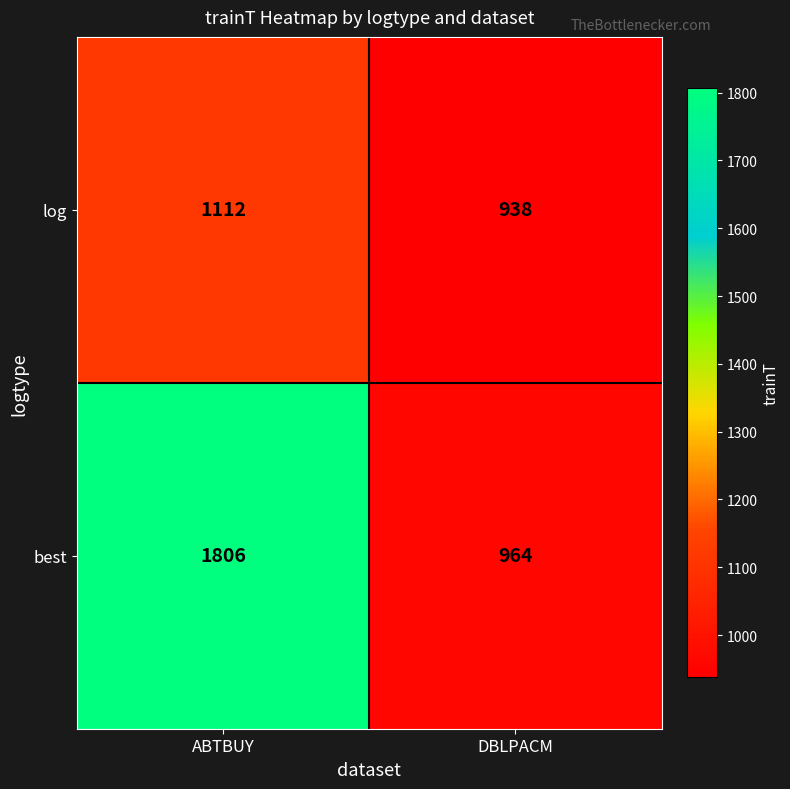

What is the sum of the log values at DBLPACM and ABTBUY?

2050